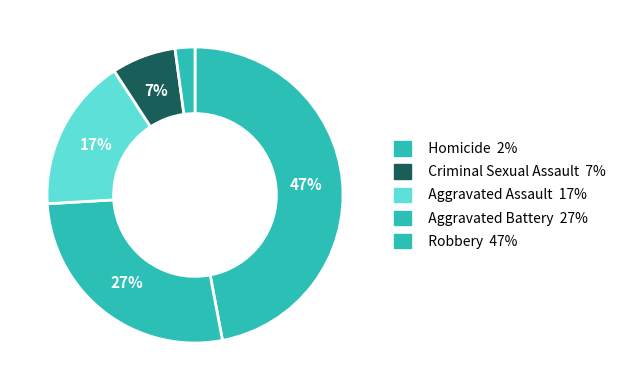

How many slices are in this pie chart?

5